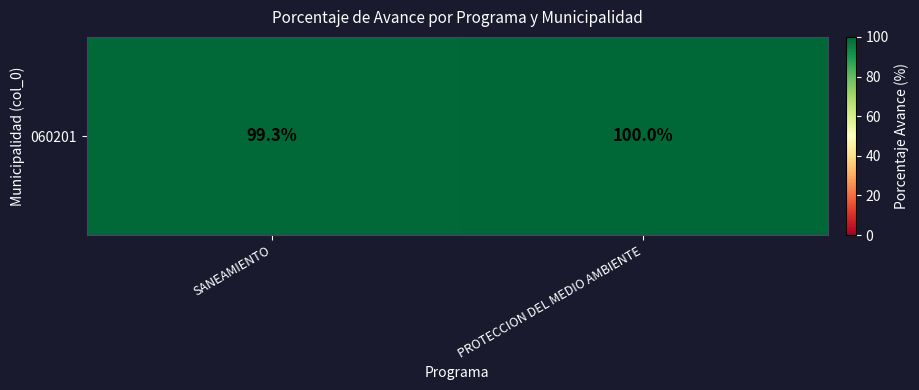

Rank the categories by value from highest to lowest.

PROTECCION DEL MEDIO AMBIENTE, SANEAMIENTO